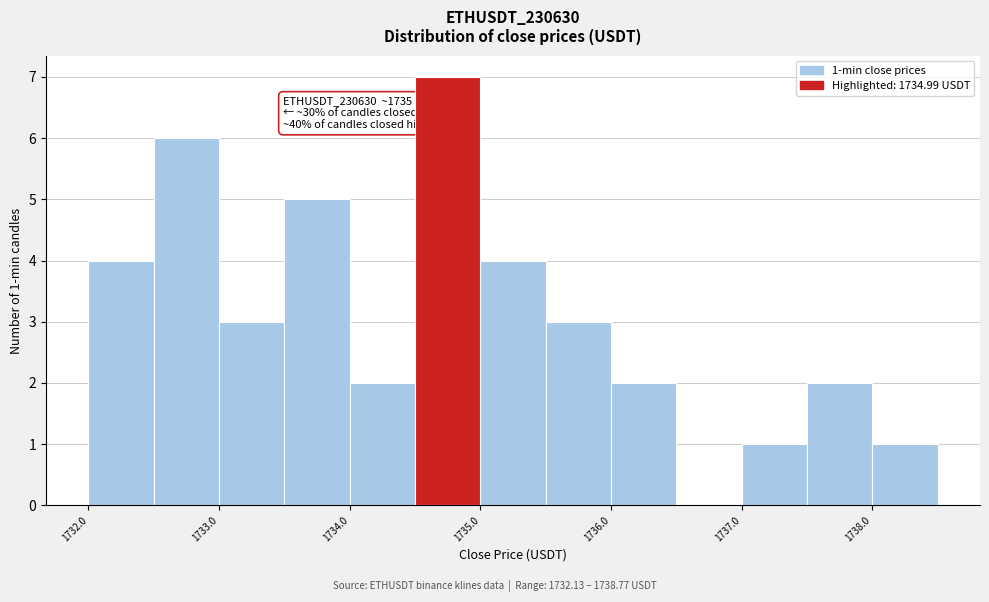

Over which range of the x-axis is the bar tallest?

1734.5 to 1735.0